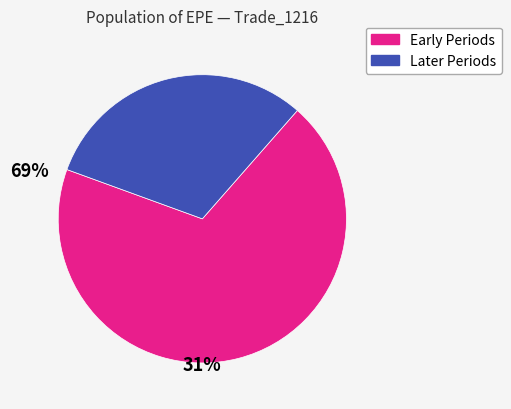

Is there a majority slice in this chart?

Yes